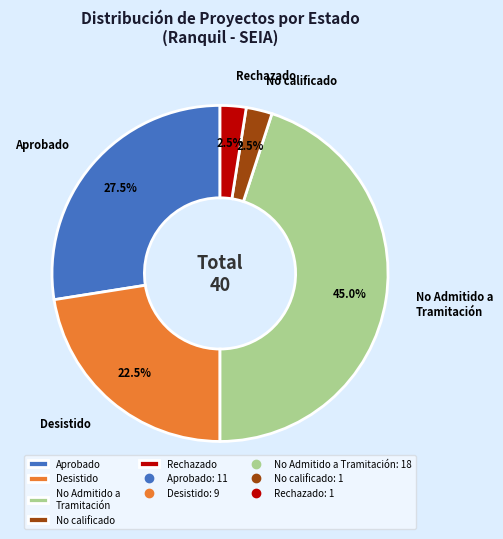

Which category has the biggest portion of the pie?

No Admitido a Tramitación